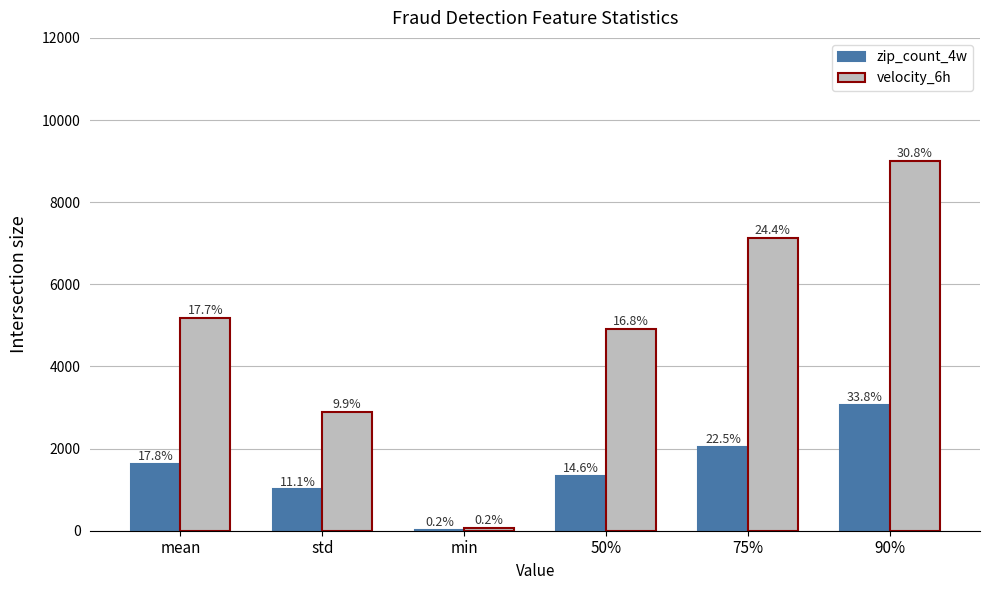

What is the label of the 5th bar from the left?

75%